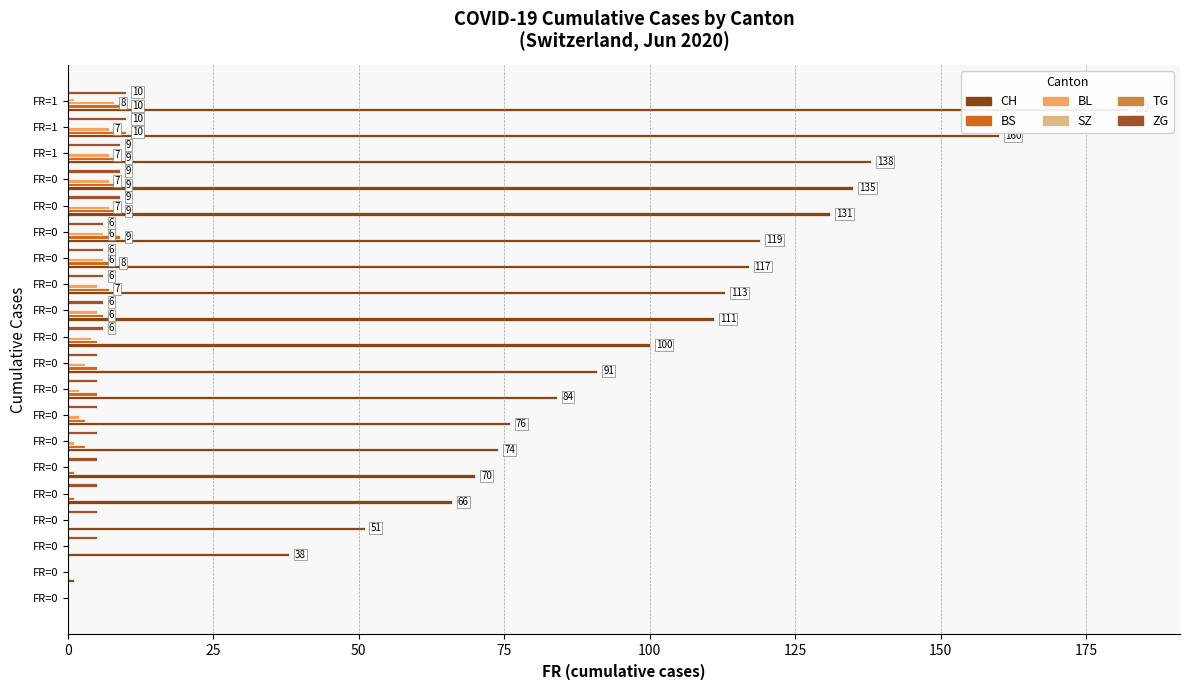

How many data points in BL are less than 4?

10